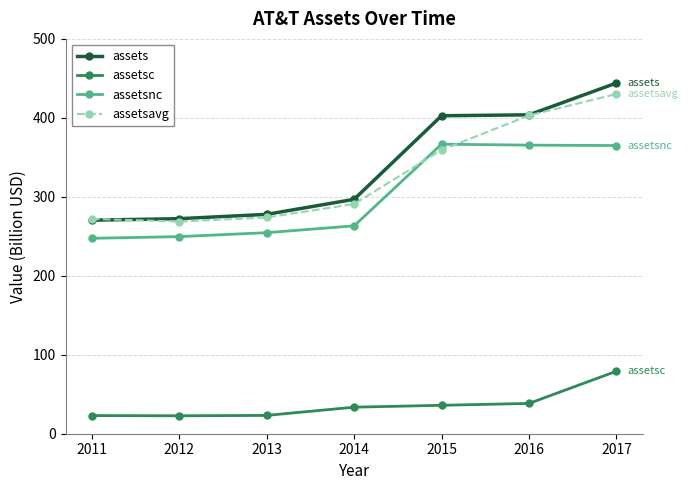

What is the difference between the assetsnc values at 2012 and 2016?

115.8